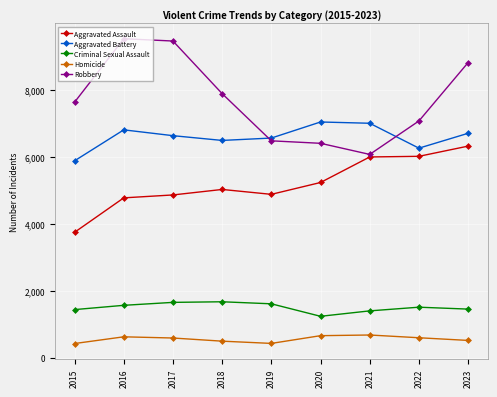

True or false: Robbery and Homicide intersect in this chart.

False